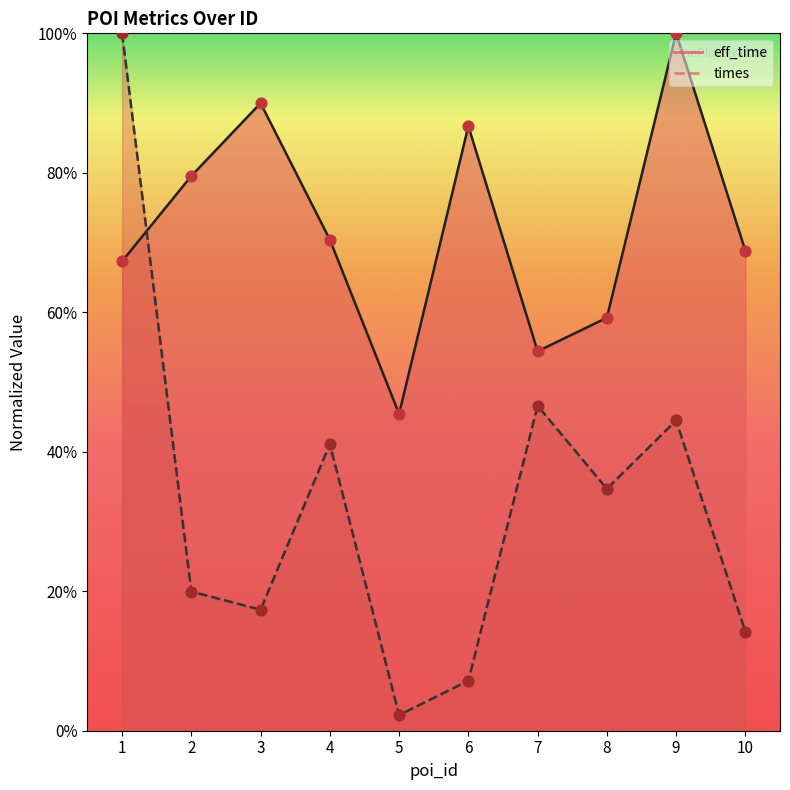

At which category is the sum across all series the highest?

1